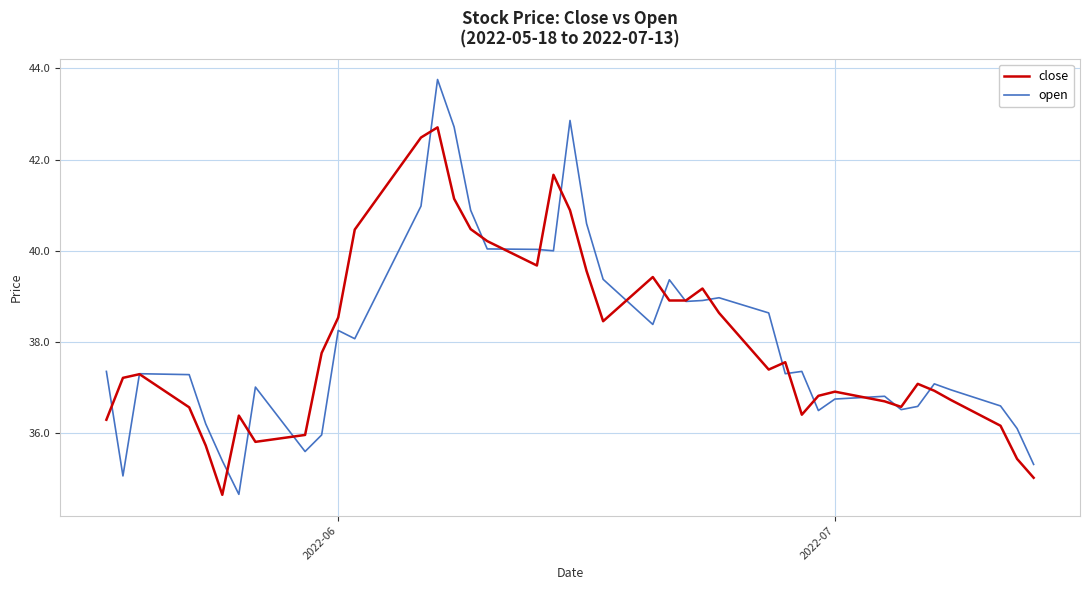

Which series has the widest spread of values?

open